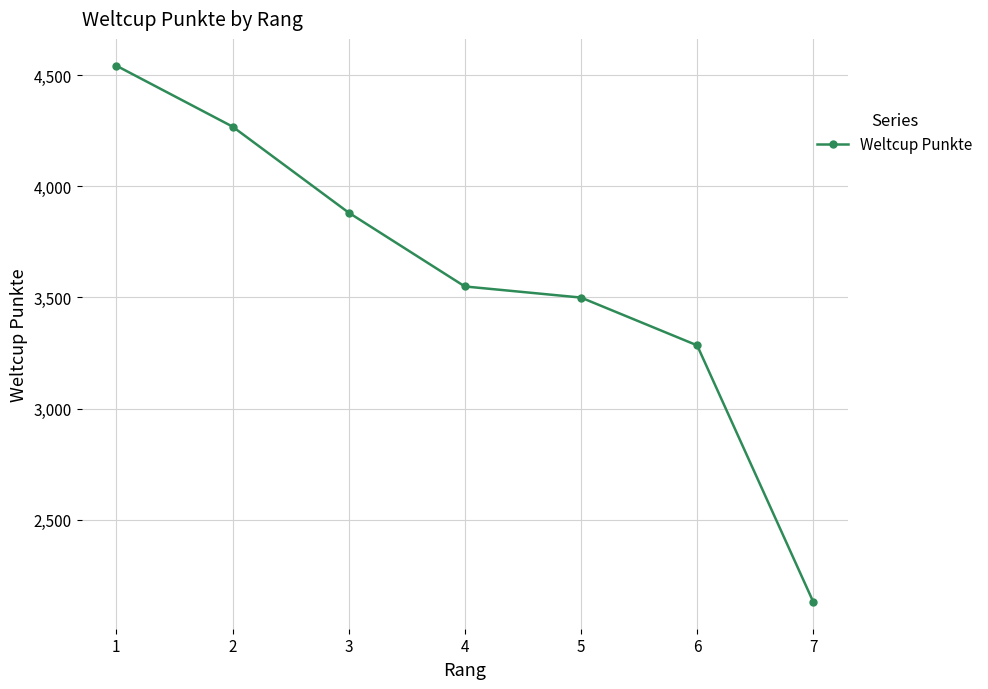

Which label corresponds to the smallest value in the chart?

7